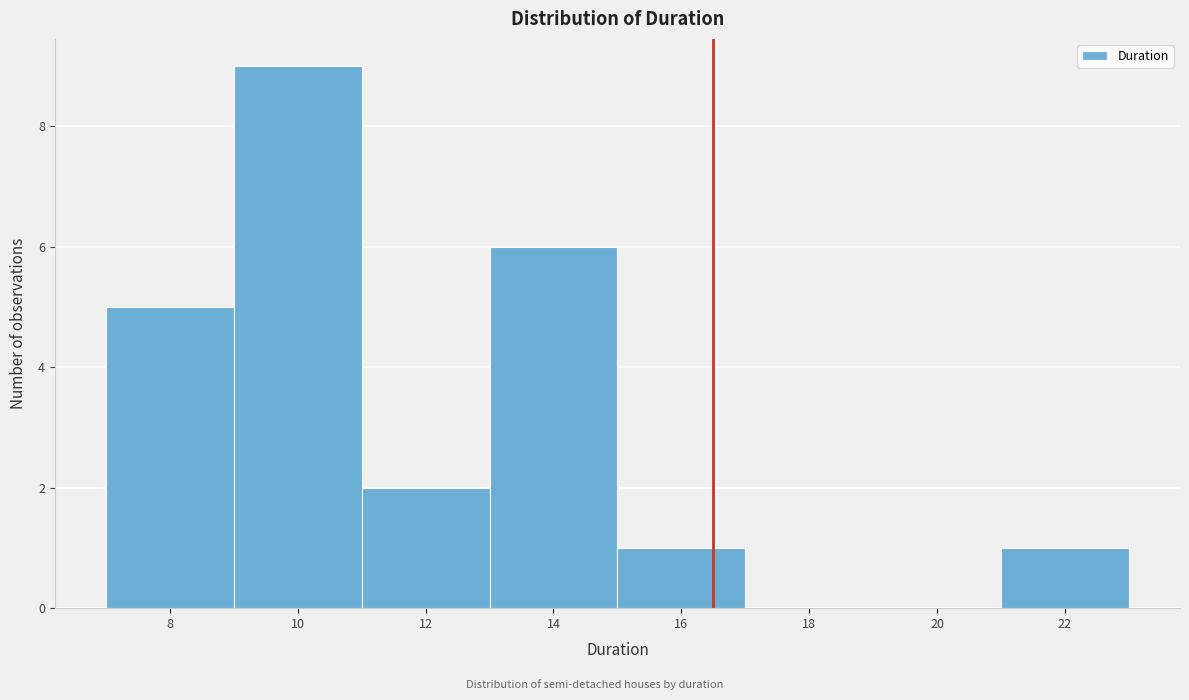

Reading left to right, transcribe all the data shown in this chart.

8=5	10=9	12=2	14=6	16=1	18=0	20=0	22=1